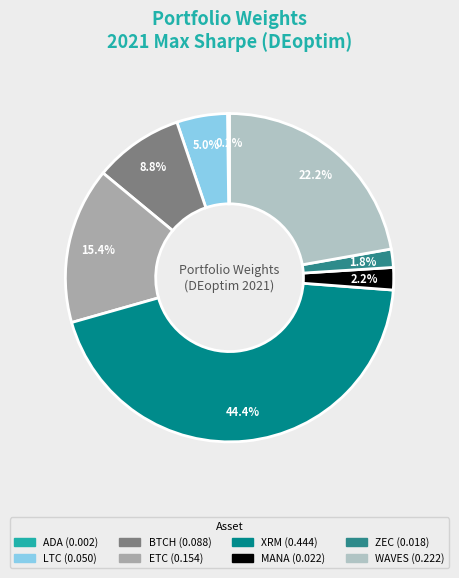

Which slice is the smallest?

ADA